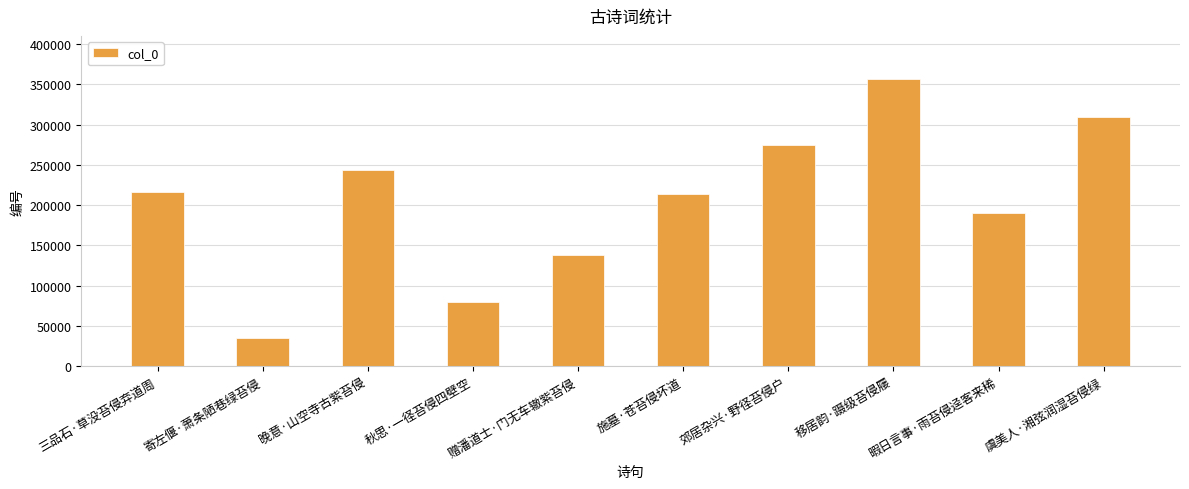

The value at 暇日言事·雨苔侵迳客来稀 is 190779. True or false?

True